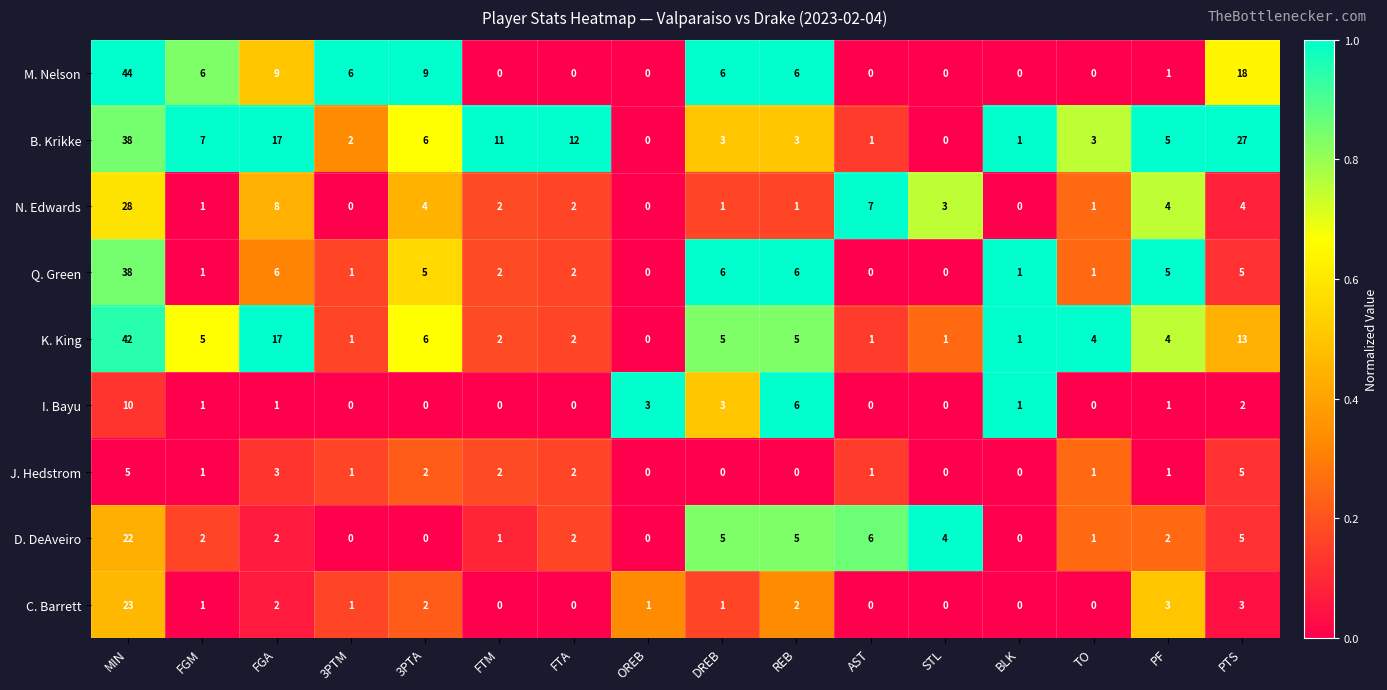

What is the sum of the N. Edwards values at 3PTA and REB?

5